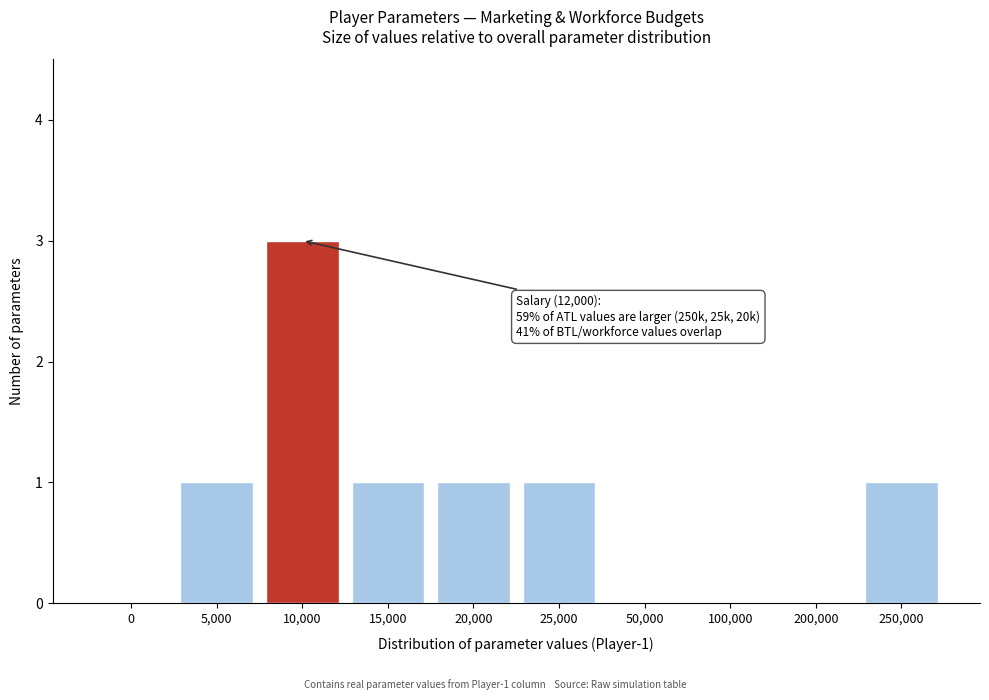

Reading right to left, list all the values displayed in this chart.

250,000=1	200,000=0	100,000=0	50,000=0	25,000=1	20,000=1	15,000=1	10,000=3	5,000=1	0=0